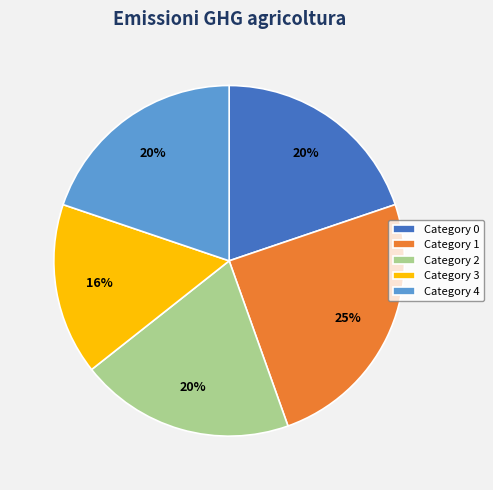

Is it true that Category 1 is 34% of the pie?

False